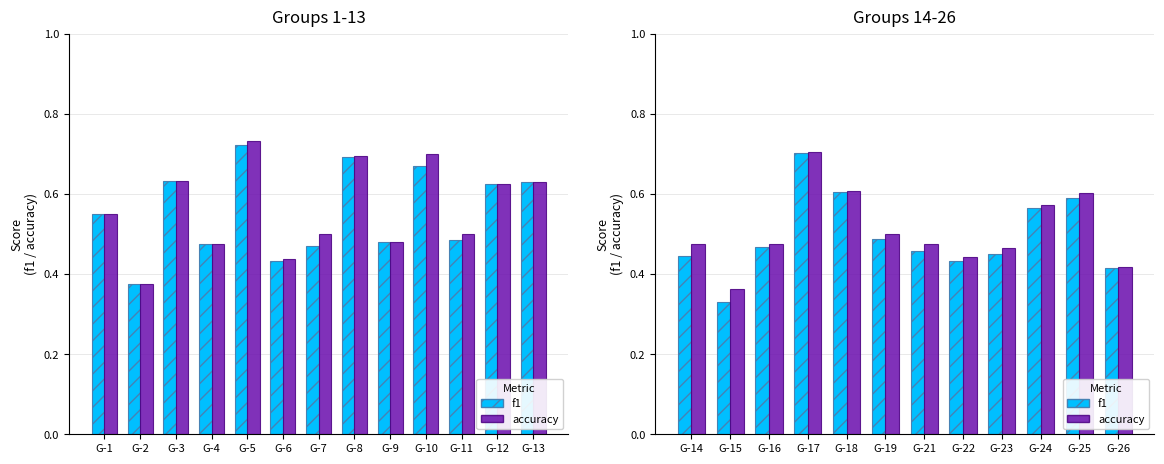

Which series has the largest total across all categories?

accuracy